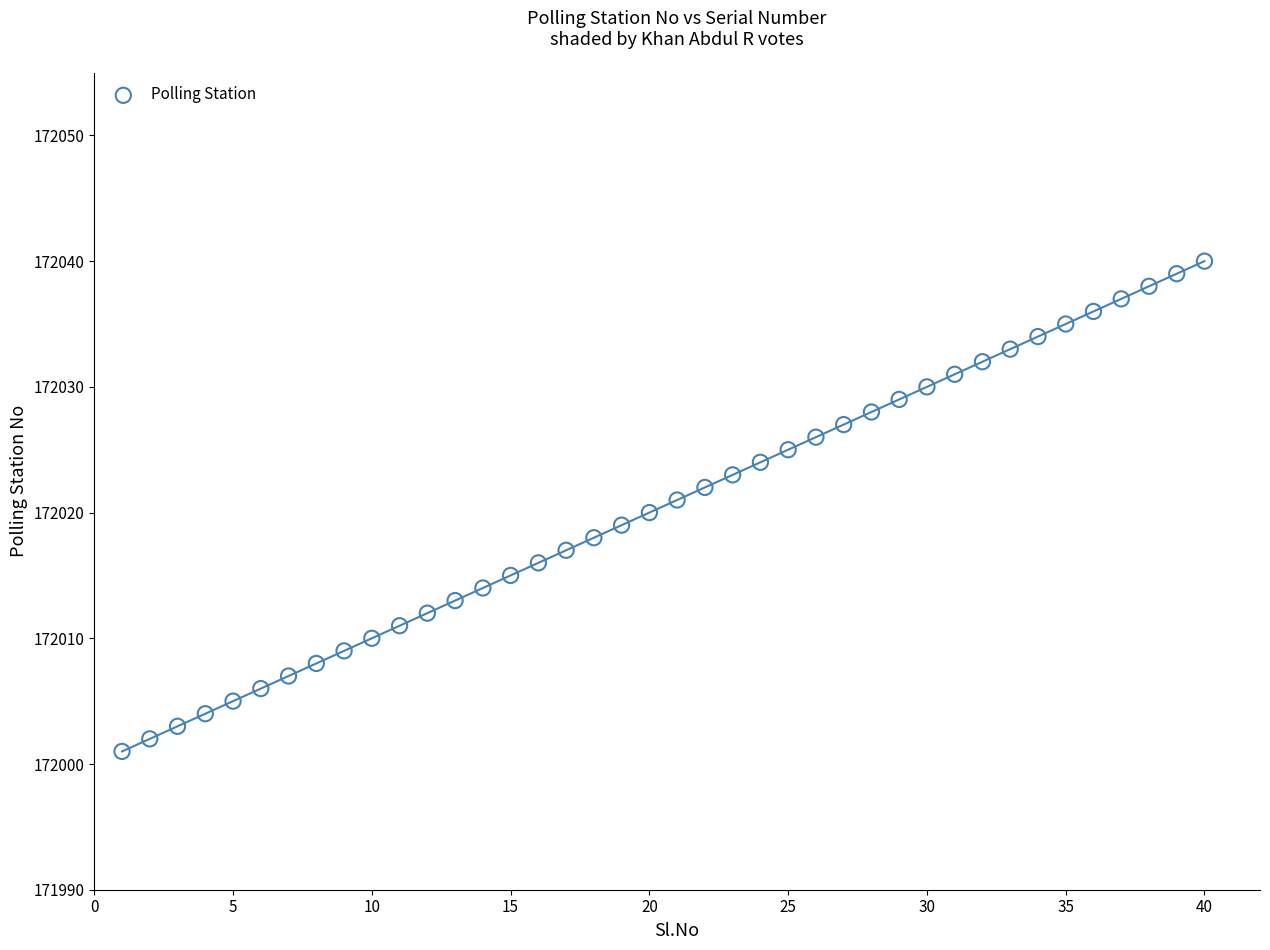

What is the range of X values (max minus min)?

39